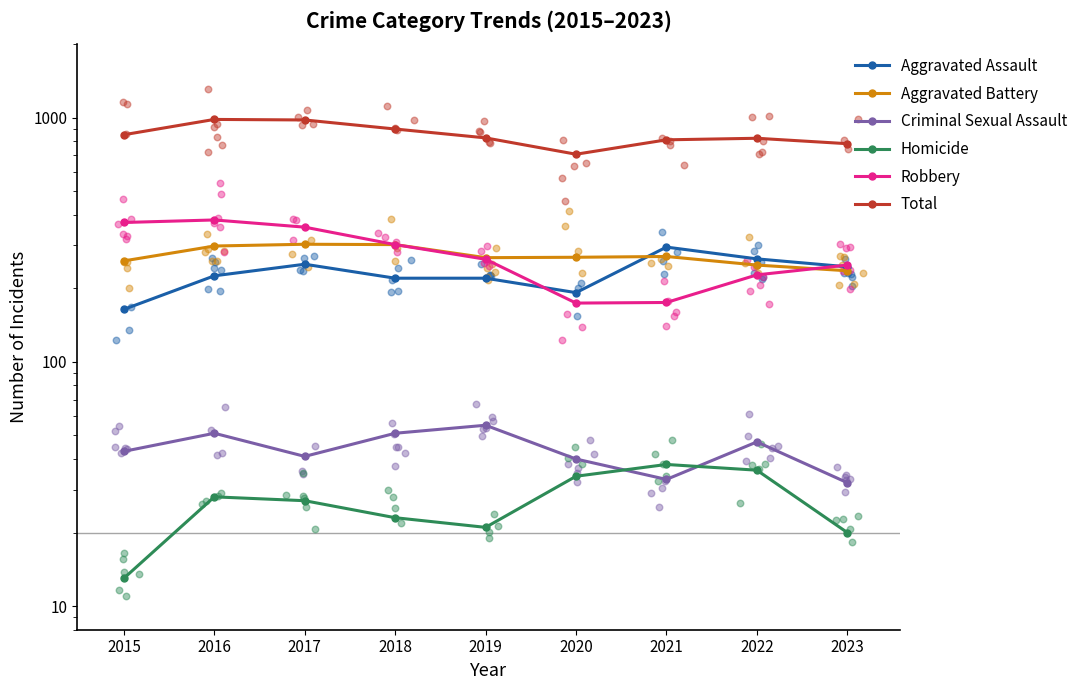

At which category is the sum across all series the highest?

2016